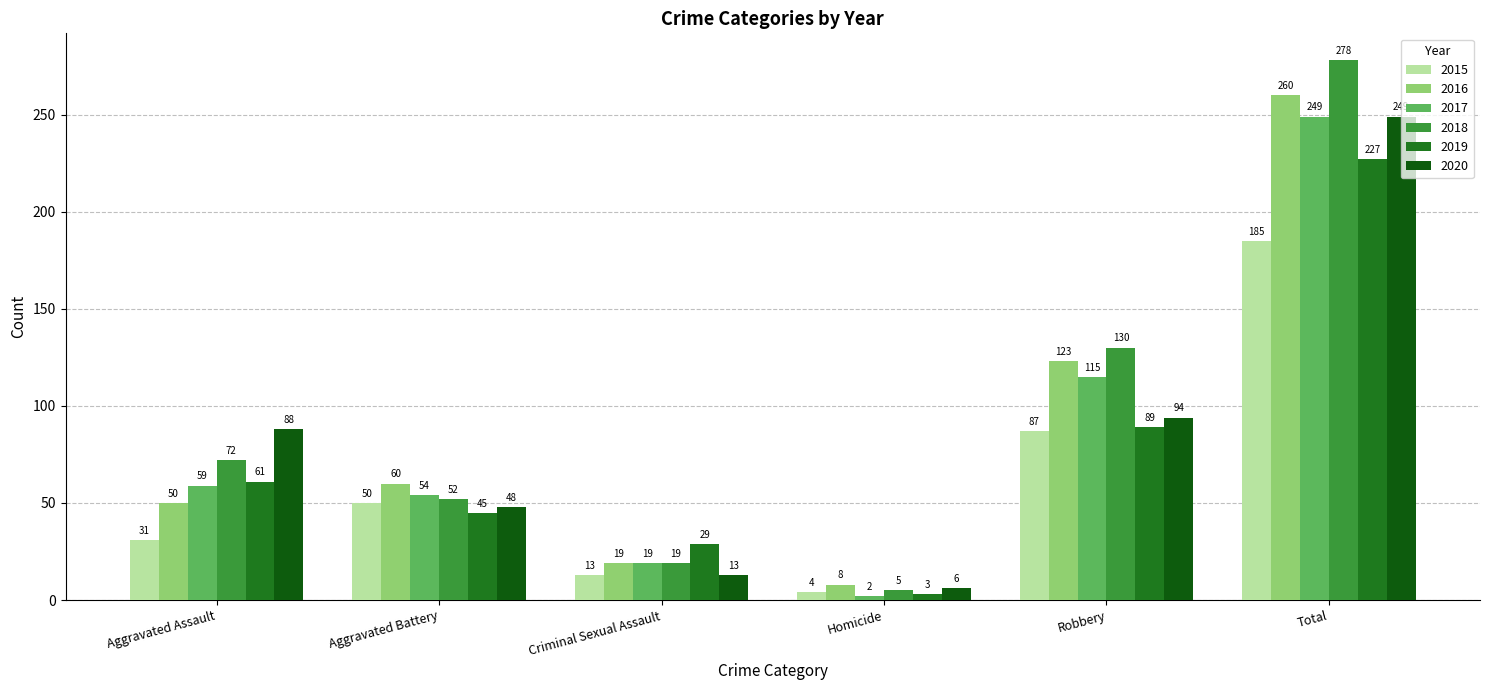

Reading right to left, list all the values displayed in this chart.

2015: 185	87	4	13	50	31
2016: 260	123	8	19	60	50
2017: 249	115	2	19	54	59
2018: 278	130	5	19	52	72
2019: 227	89	3	29	45	61
2020: 249	94	6	13	48	88